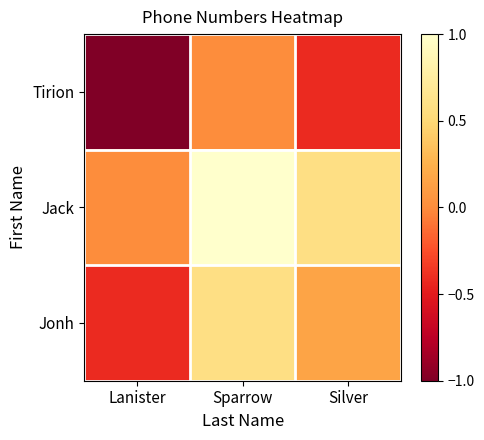

Reading left to right, extract all data points from this chart.

Tirion: Lanister=-1.0	Sparrow=0.0	Silver=-0.4
Jack: Lanister=0.0	Sparrow=1.0	Silver=0.6
Jonh: Lanister=-0.4	Sparrow=0.6	Silver=0.2